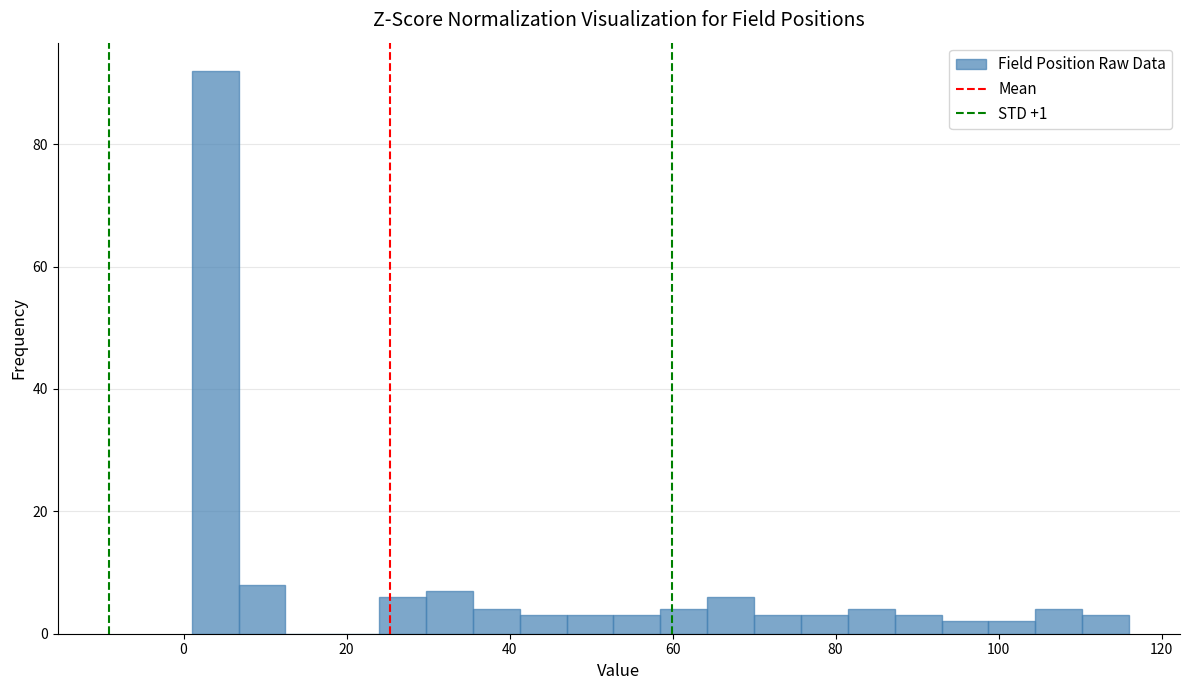

Around what value on the x-axis is the tallest bar? Give the approximate position of its centre, as read against the axis.

4